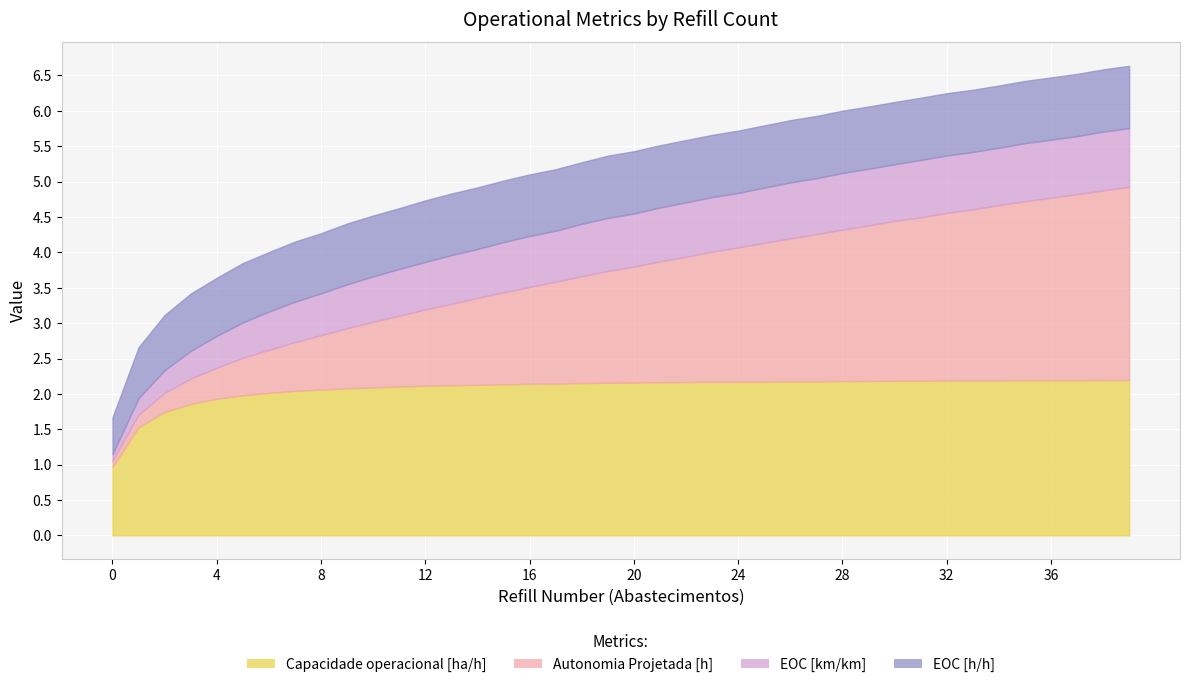

Which series has the widest spread of values?

Autonomia Projetada [h]